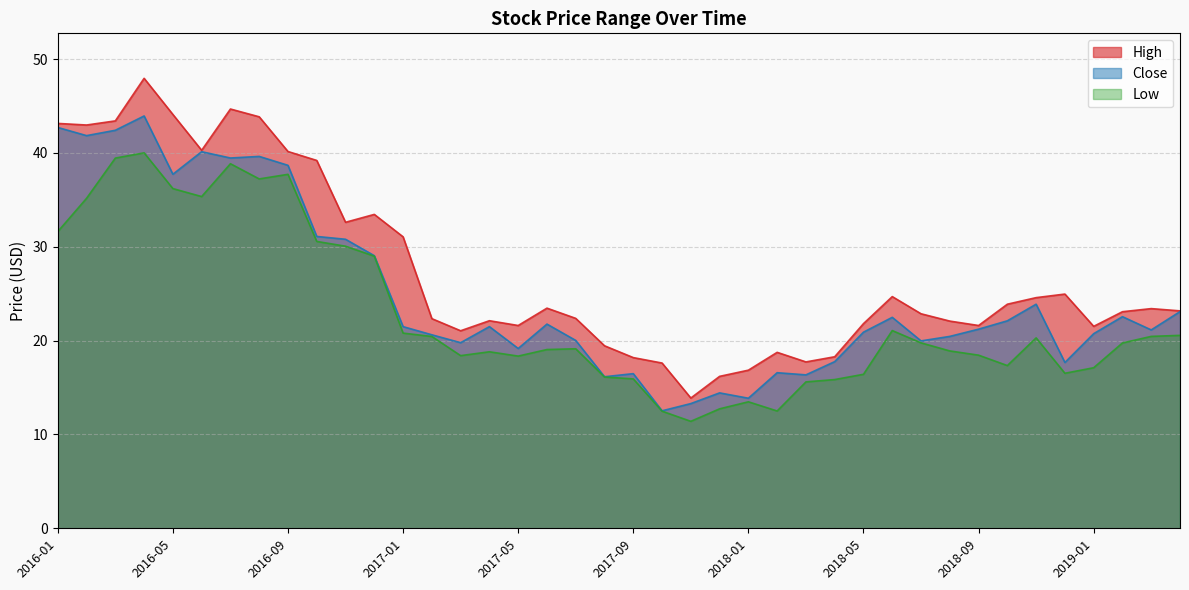

At 2018-10, list the series in order from largest to smallest.

High, Close, Low